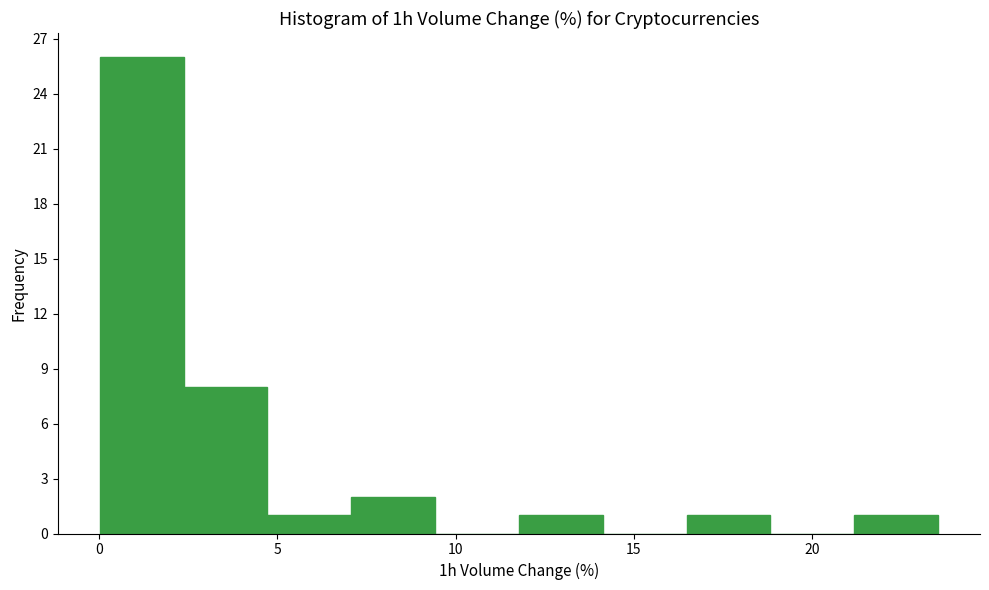

What is the height of the bar covering 4.5 to 7.0 on the x-axis? Neither the bar edges nor the heights are printed on the chart, so give them approximately, as read against the axes.

1